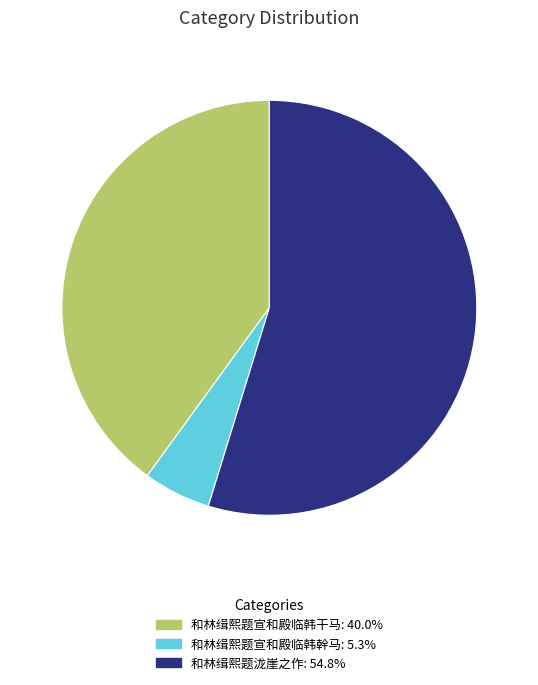

Rank the categories by value from lowest to highest.

和林缉熙题宣和殿临韩幹马, 和林缉熙题宣和殿临韩干马, 和林缉熙题泷崖之作